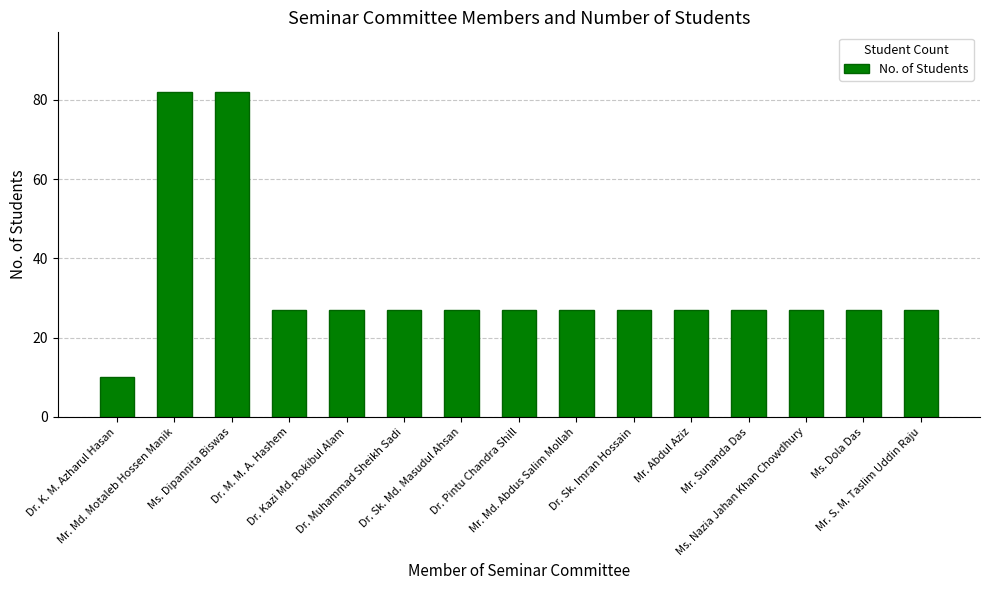

Reading left to right, transcribe all the data shown in this chart.

Dr. K. M. Azharul Hasan=10	Mr. Md. Motaleb Hossen Manik=82	Ms. Dipannita Biswas=82	Dr. M. M. A. Hashem=27	Dr. Kazi Md. Rokibul Alam=27	Dr. Muhammad Sheikh Sadi=27	Dr. Sk. Md. Masudul Ahsan=27	Dr. Pintu Chandra Shill=27	Mr. Md. Abdus Salim Mollah=27	Dr. Sk. Imran Hossain=27	Mr. Abdul Aziz=27	Mr. Sunanda Das=27	Ms. Nazia Jahan Khan Chowdhury=27	Ms. Dola Das=27	Mr. S. M. Taslim Uddin Raju=27